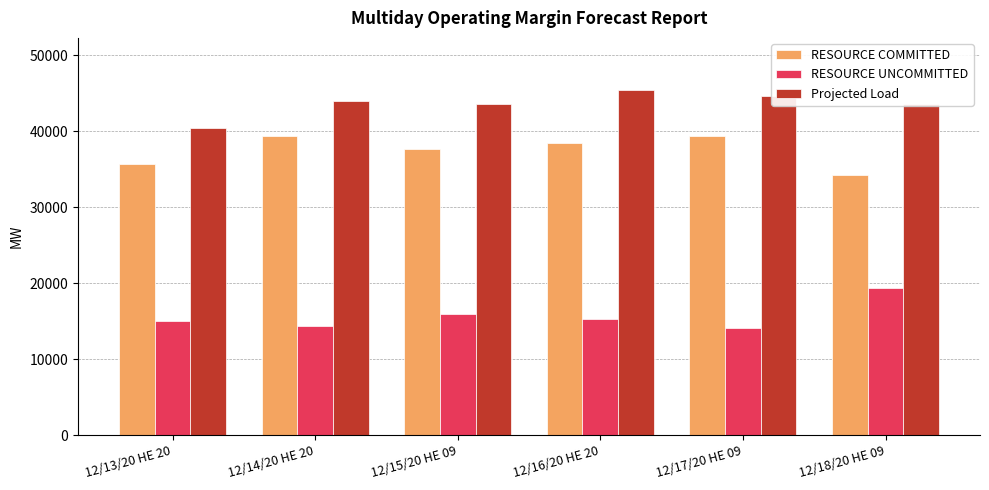

Rank the series by their average value, from highest to lowest.

Projected Load, RESOURCE COMMITTED, RESOURCE UNCOMMITTED